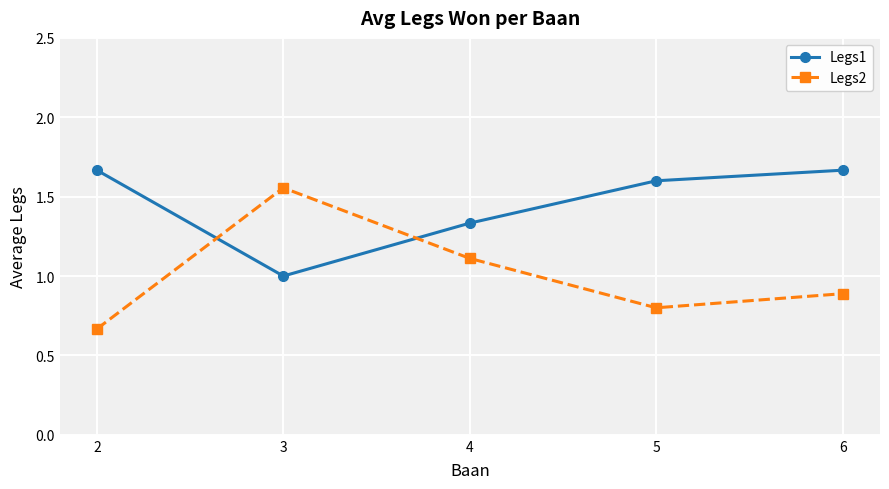

Rank the series by their maximum value, from lowest to highest.

Legs2, Legs1